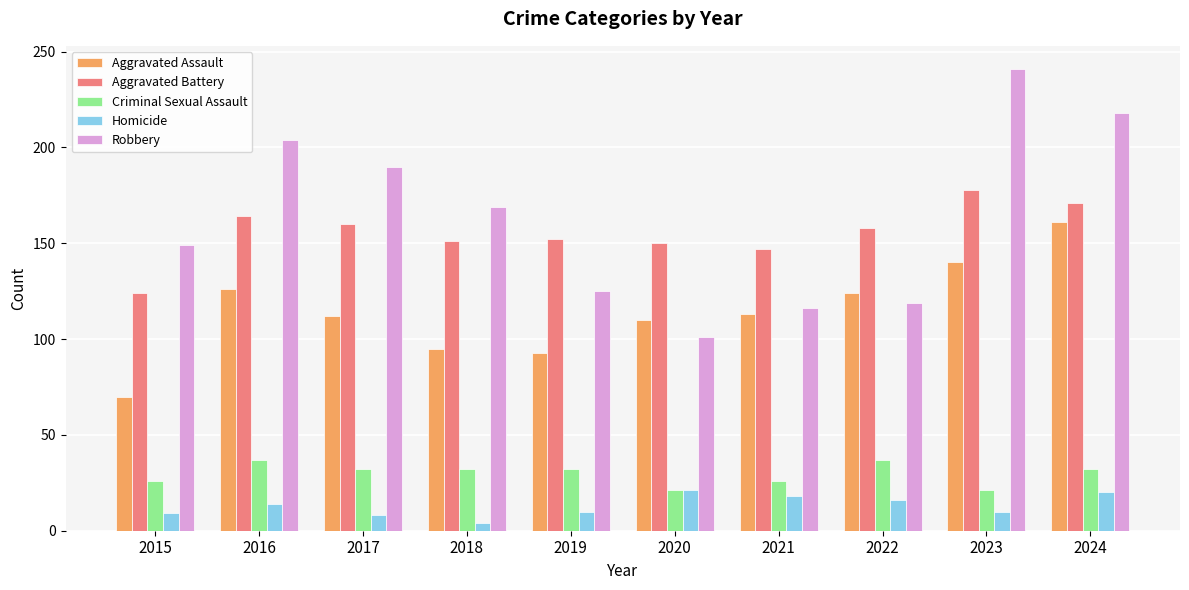

The Robbery series shows 300 at 2018. True or false?

False